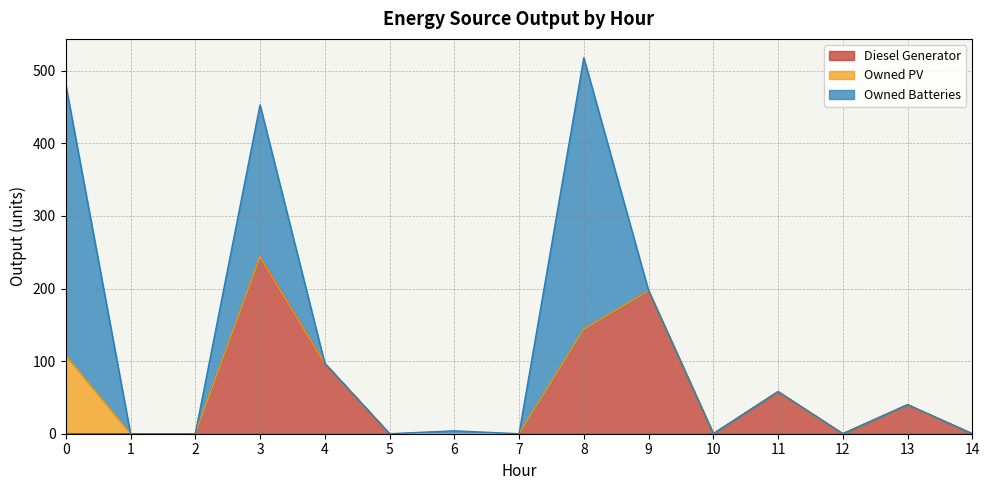

How many lines are shown in the chart?

3